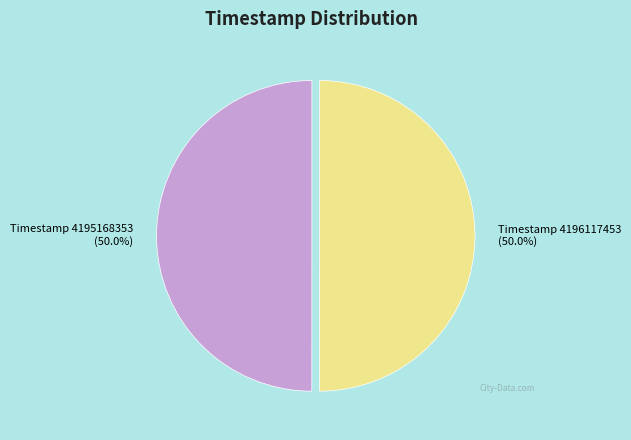

How many segments does this pie chart have?

2